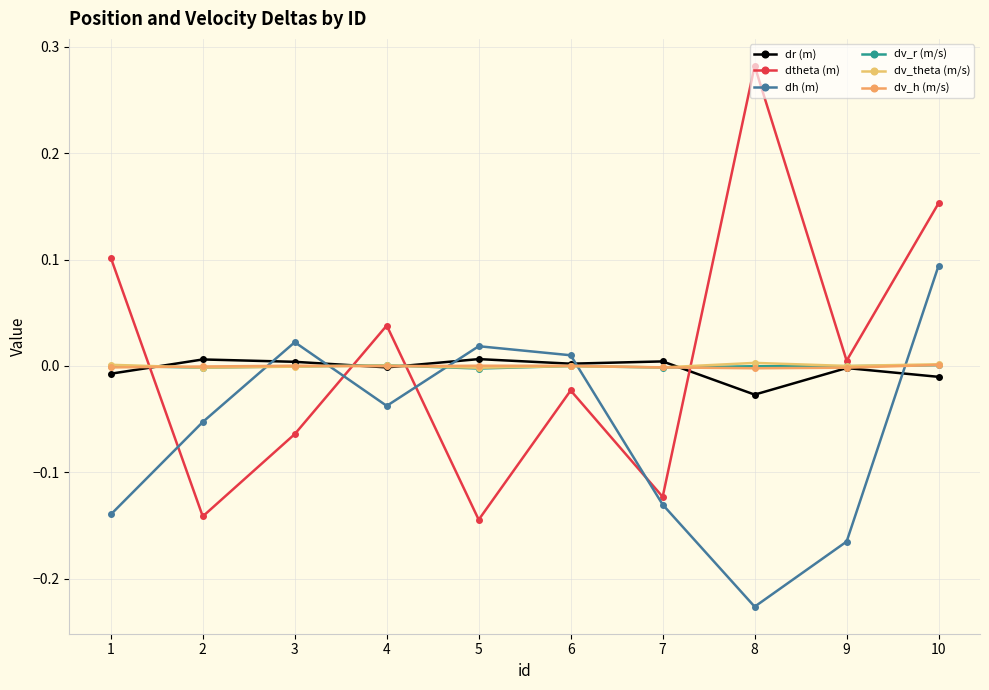

How many categories are shown in the chart?

10